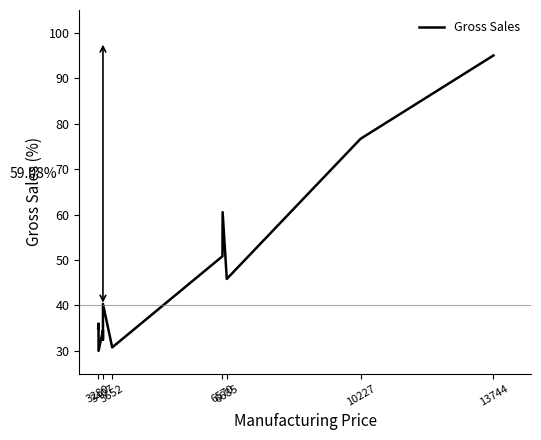

What is the change in value from 3407 to 6685?

+13.4